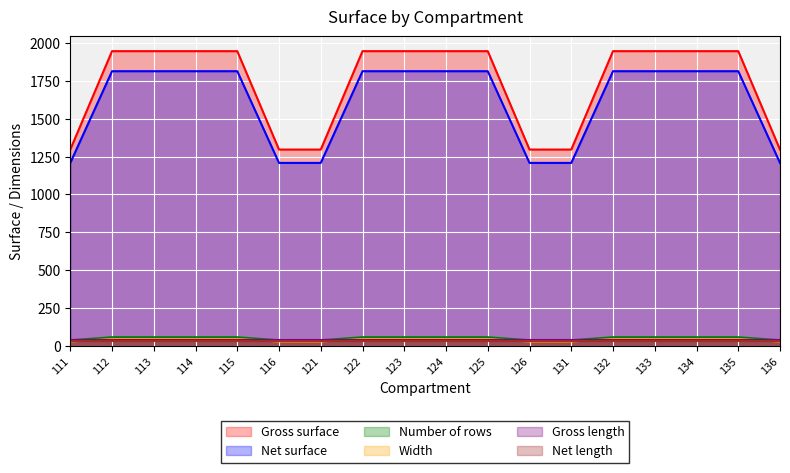

What is the smallest value displayed?

32.0